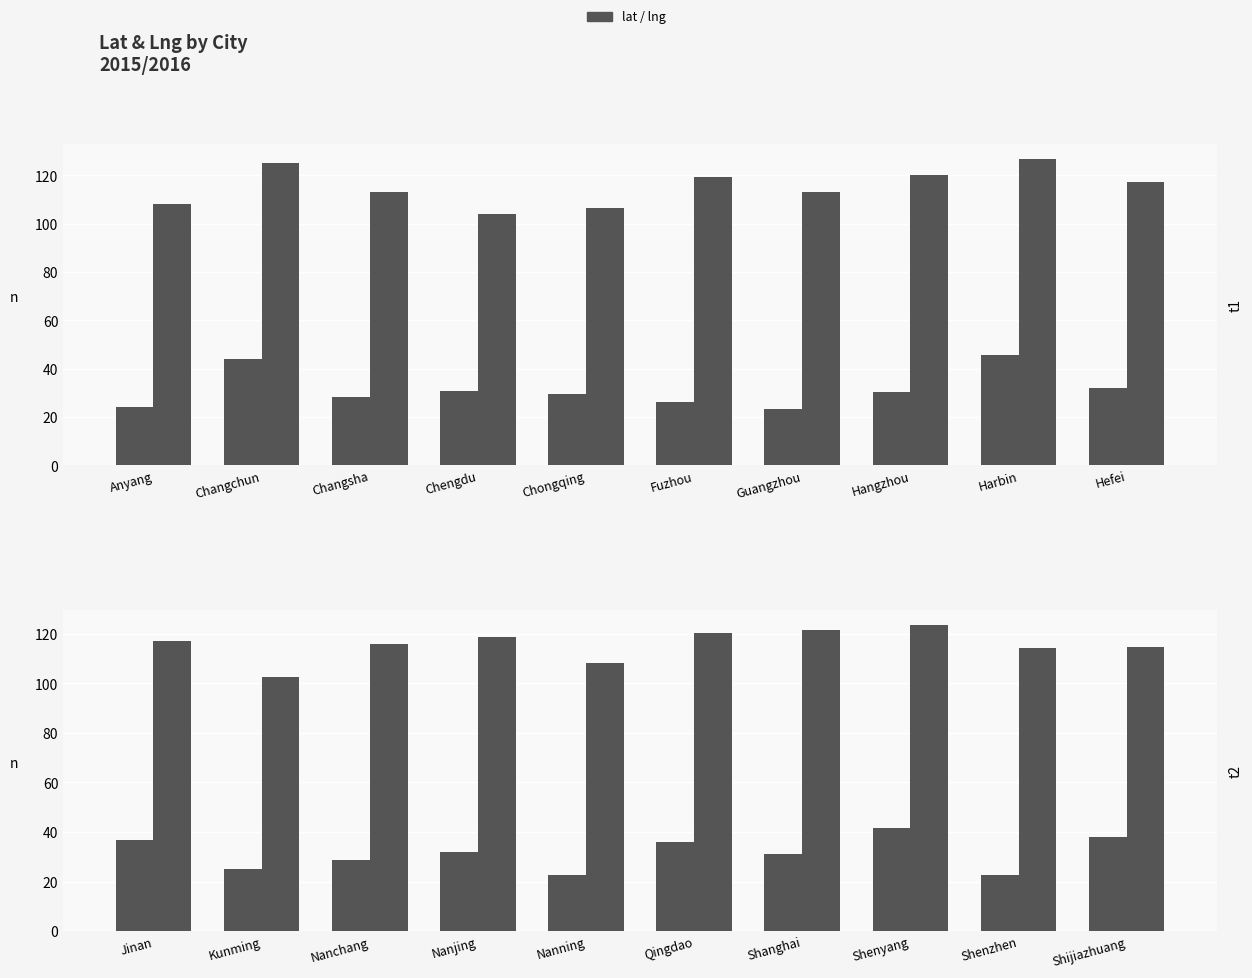

Between Nanchang and Nanning, which series saw the biggest shift?

lng